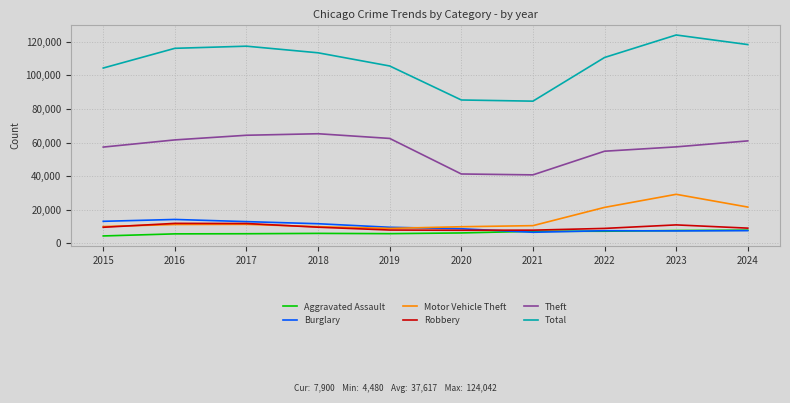

Is this an area chart (filled region under the line)?

No